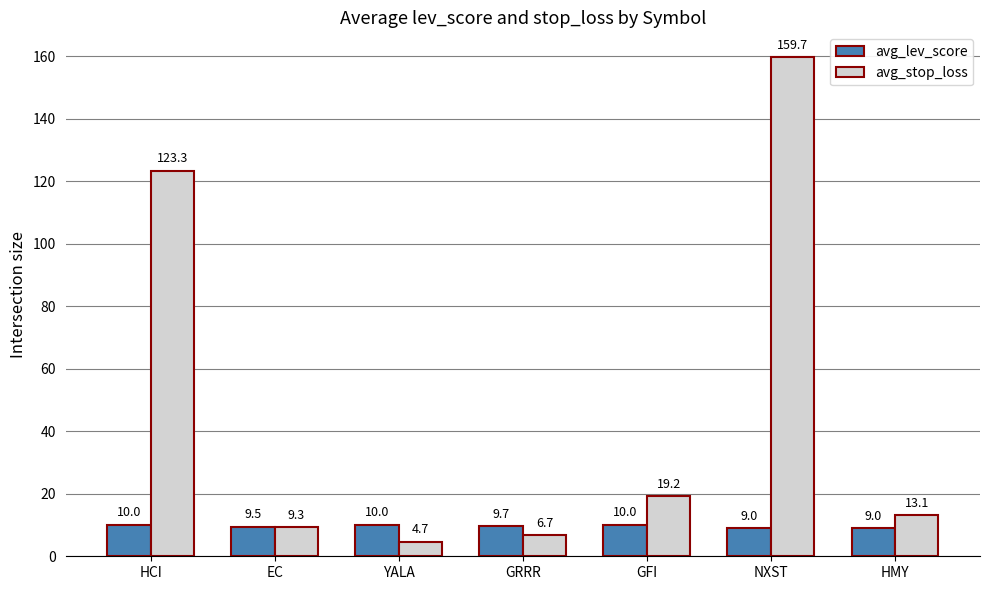

What is the maximum value for avg_stop_loss?

159.7